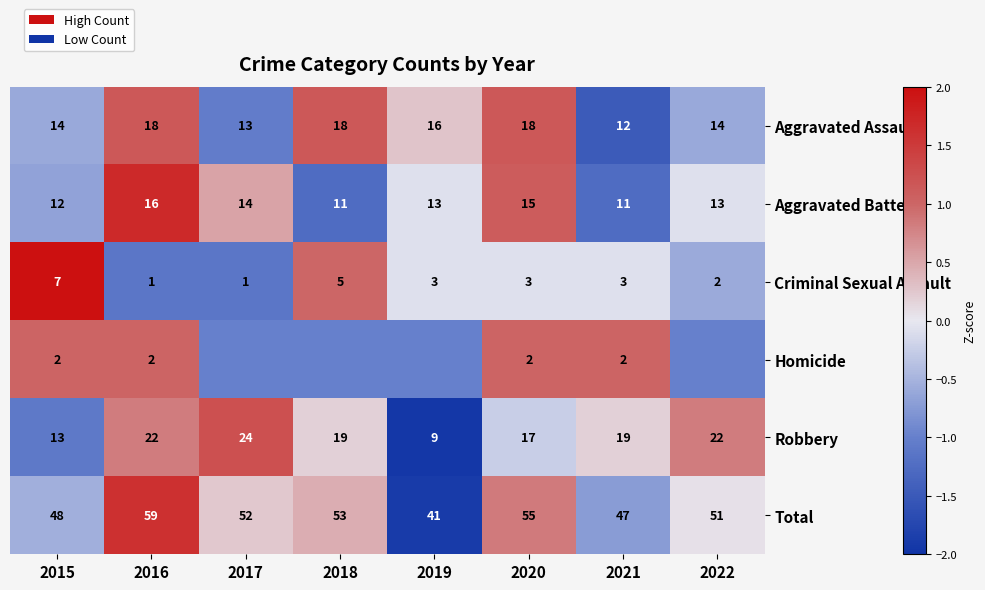

Is the value of Aggravated Assault at 2018 greater than the value of Total at 2020?

No